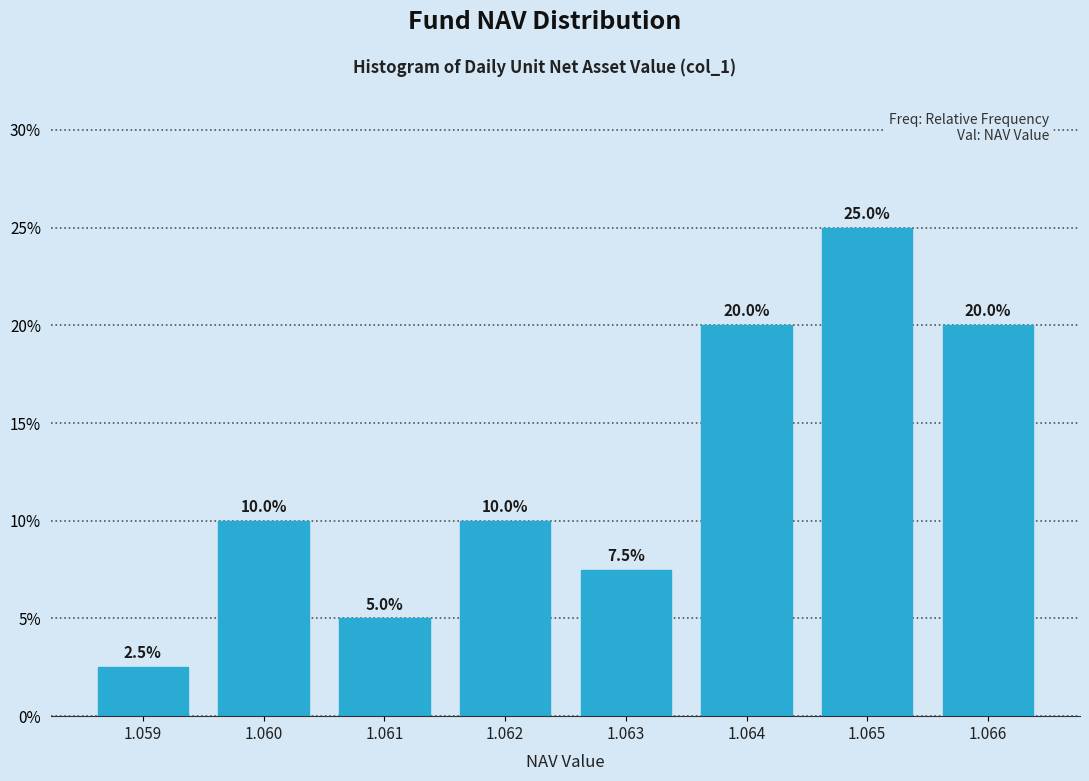

Reading left to right, transcribe all the data shown in this chart.

1.059=2.5	1.060=10.0	1.061=5.0	1.062=10.0	1.063=7.5	1.064=20.0	1.065=25.0	1.066=20.0